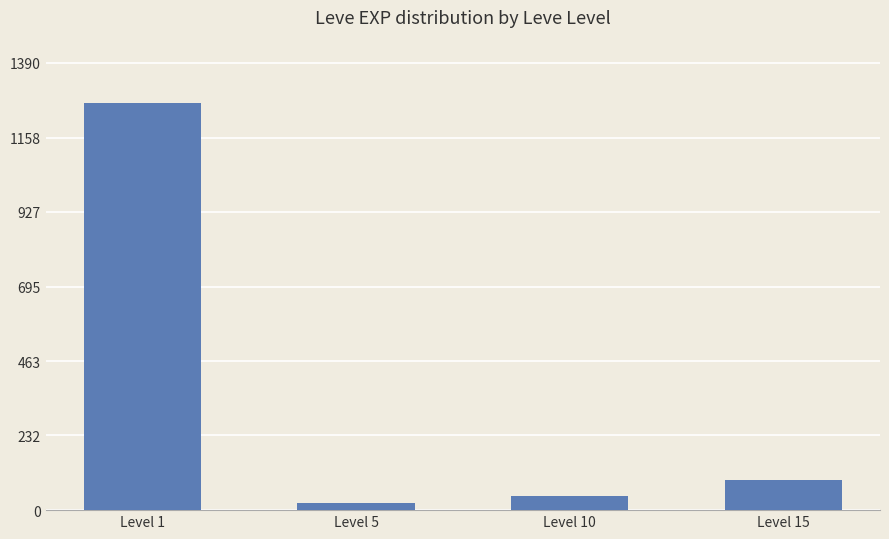

List the labels in order of value, largest first.

Level 1, Level 15, Level 10, Level 5